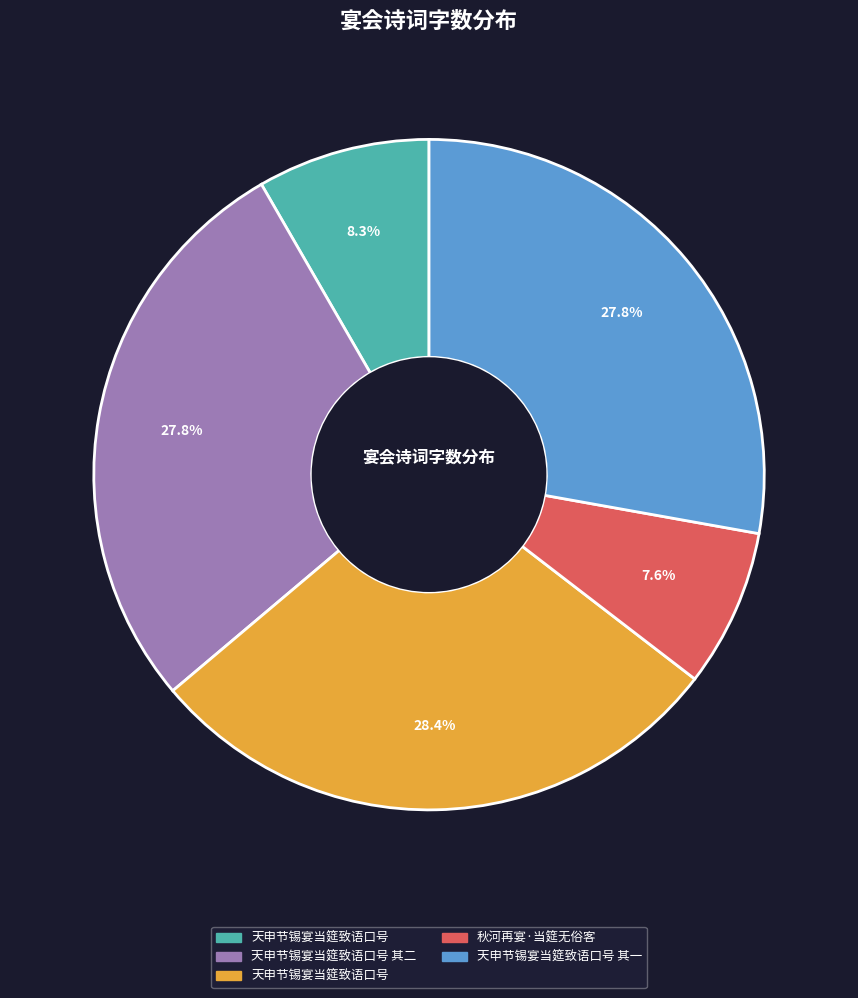

How many slices are in this pie chart?

5